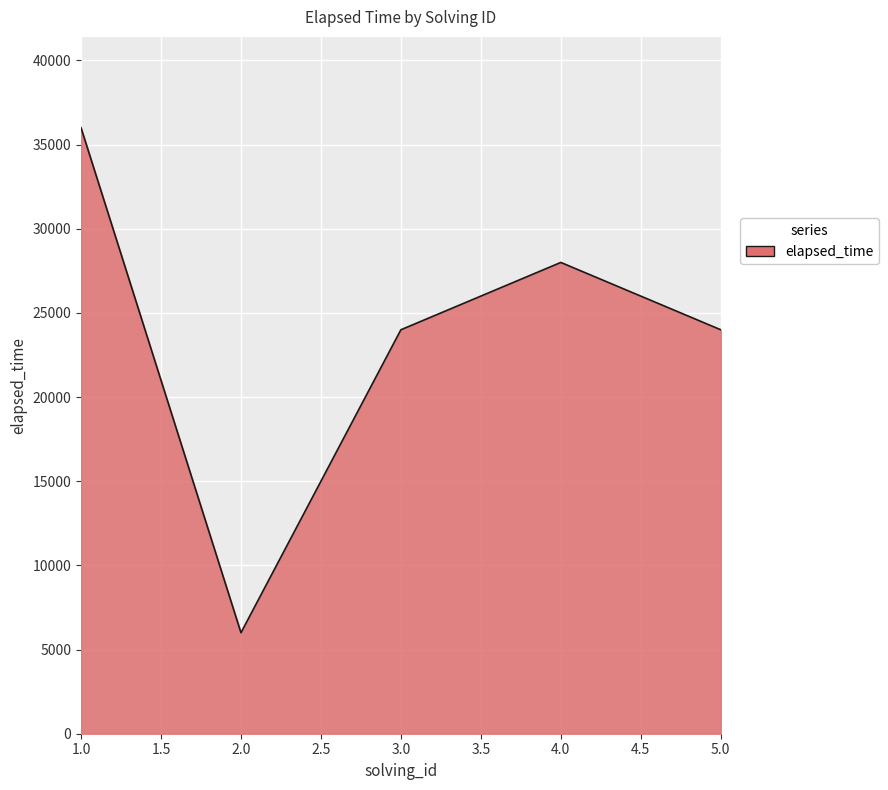

Reading left to right, transcribe all the data shown in this chart.

36000	6000	24000	28000	24000